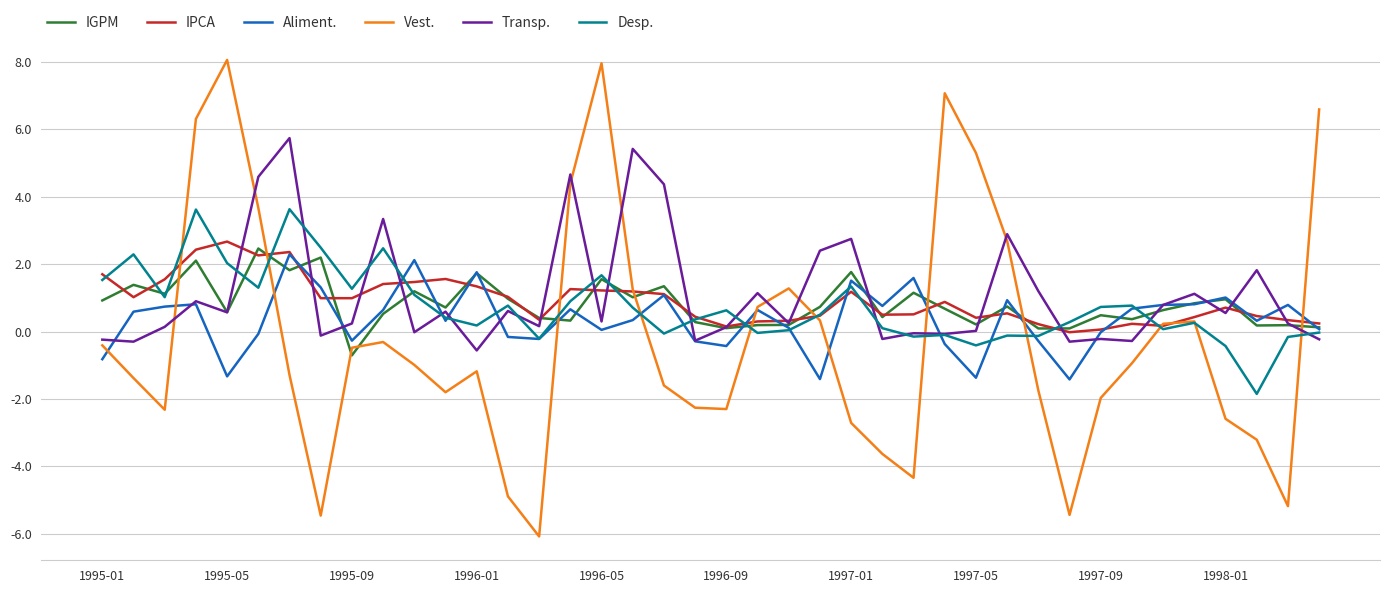

How many lines are shown in the chart?

6